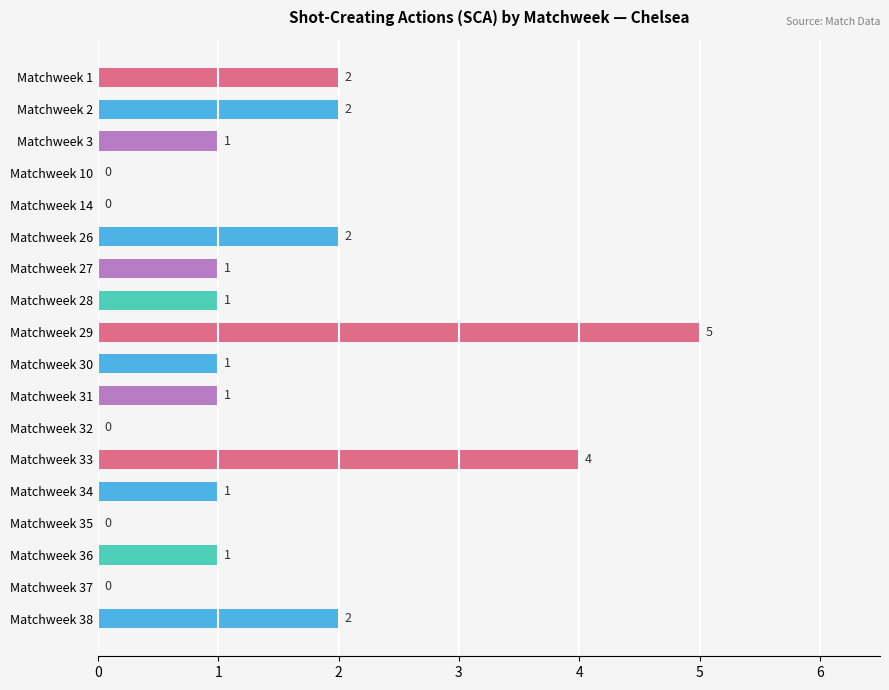

Approximately how many times larger is the value at Matchweek 28 compared to Matchweek 30?

1.0